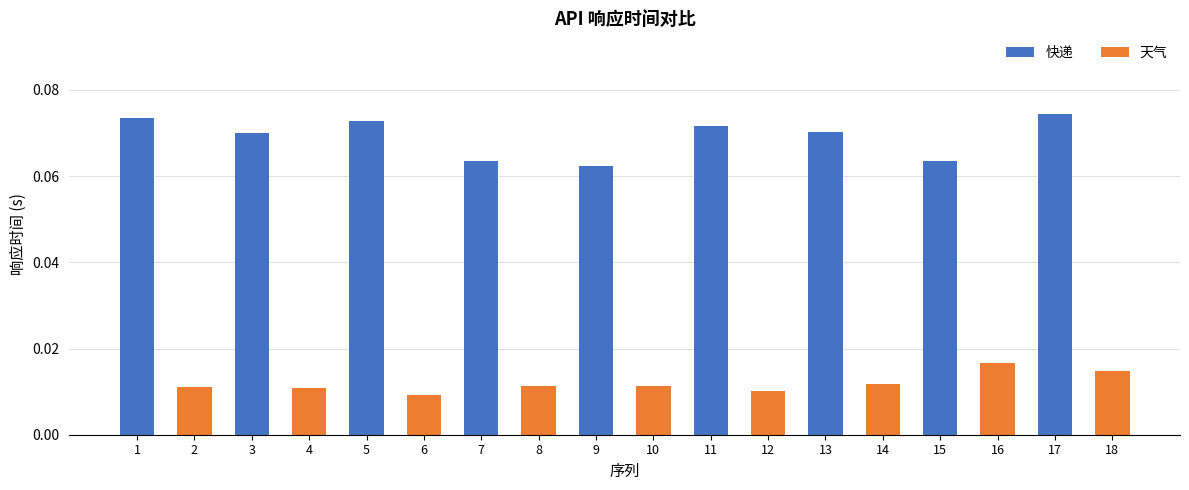

At which label does 天气 reach its minimum?

5